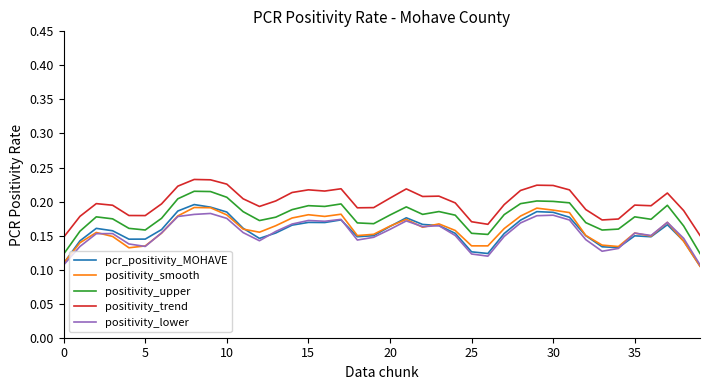

True or false: positivity_lower and positivity_trend intersect in this chart.

False